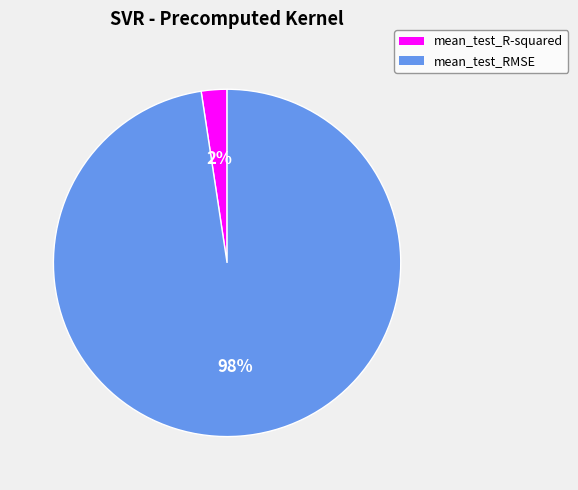

Rank the categories by value from lowest to highest.

mean_test_R-squared, mean_test_RMSE